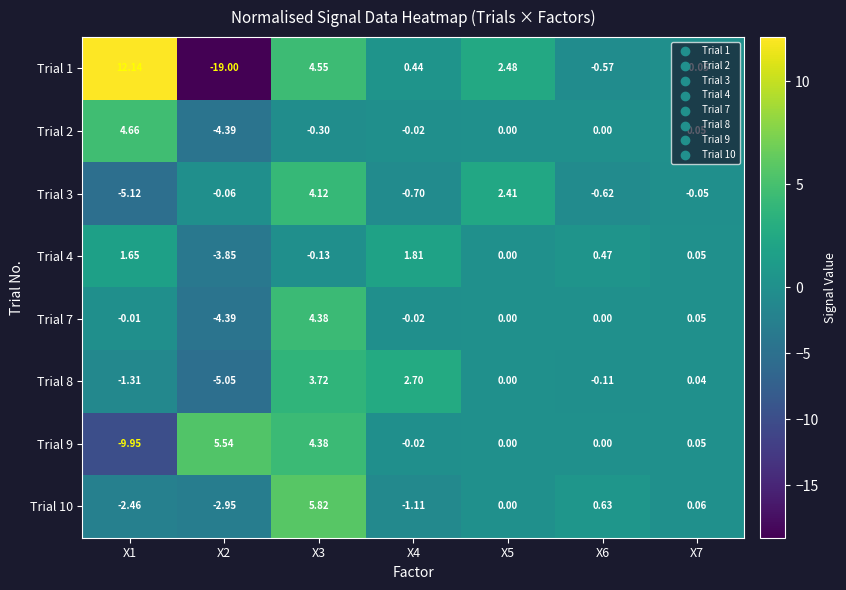

How many data points in Trial 10 are less than 0?

3